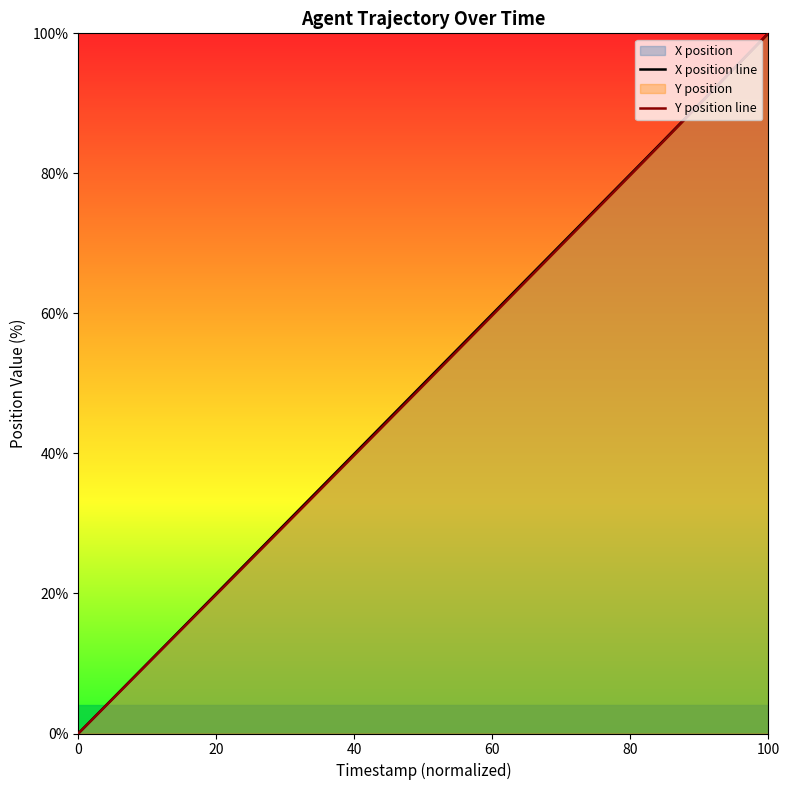

How many values in the X position line series are below 51?

20